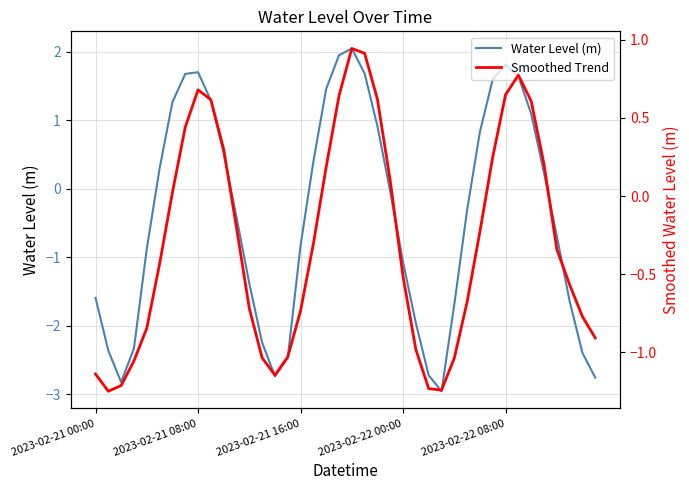

How many lines are shown in the chart?

2